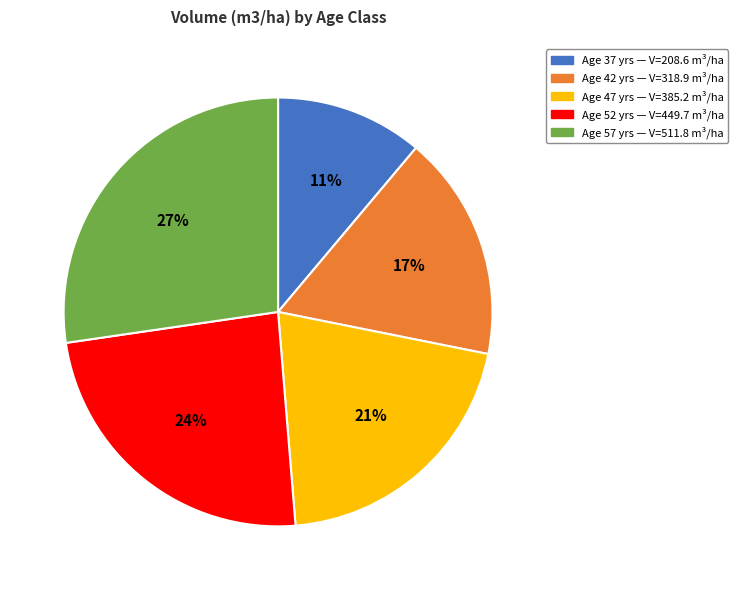

Is there any slice that represents more than half of the pie?

No